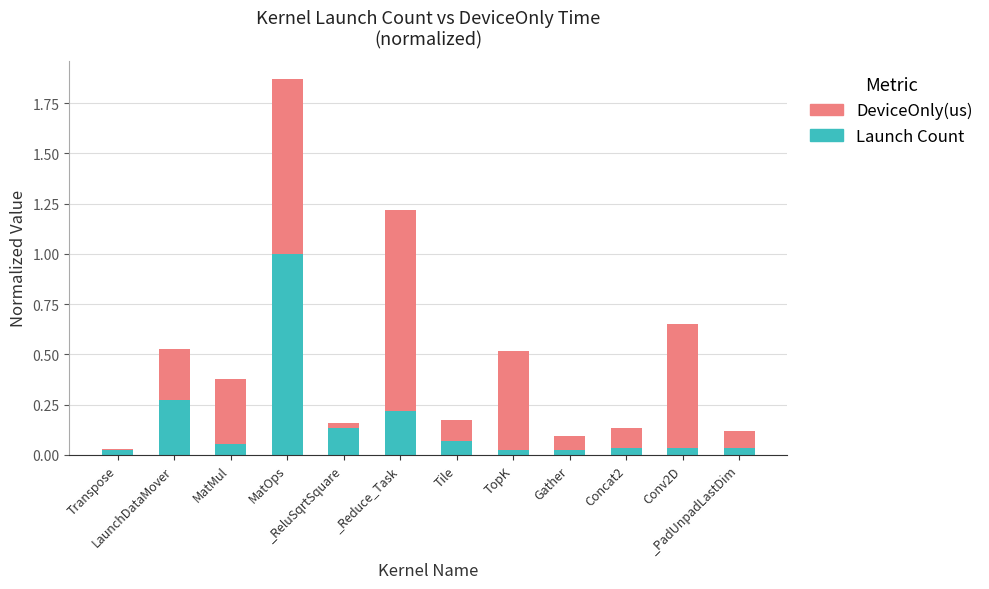

What is the difference between the maximum and minimum values in the Launch Count series?

1.0